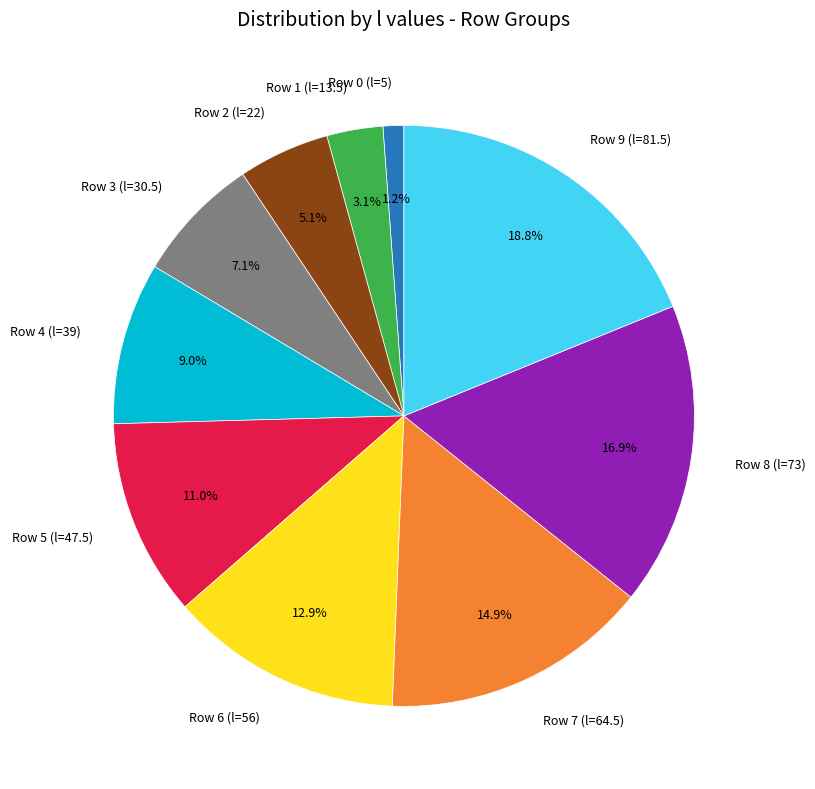

How much of the chart is everything except Row 8 (l=73)?

83.1%